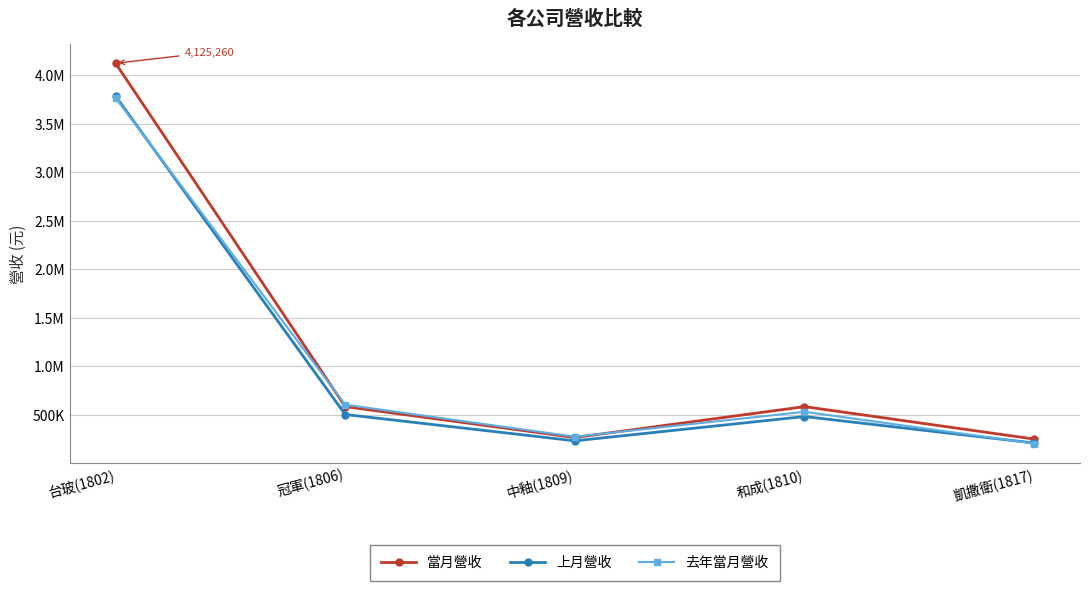

Reading left to right, extract all data points from this chart.

當月營收: 台玻(1802)=4125260	冠軍(1806)=582311	中釉(1809)=263652	和成(1810)=582147	凱撒衛(1817)=247605
上月營收: 台玻(1802)=3785276	冠軍(1806)=500978	中釉(1809)=229367	和成(1810)=480024	凱撒衛(1817)=206818
去年當月營收: 台玻(1802)=3766531	冠軍(1806)=602121	中釉(1809)=271940	和成(1810)=528890	凱撒衛(1817)=201585